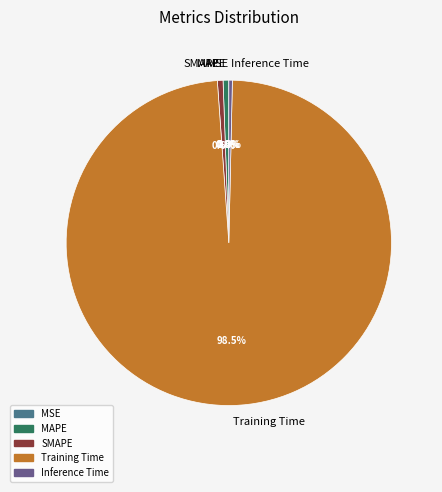

Which slice is the largest?

Training Time